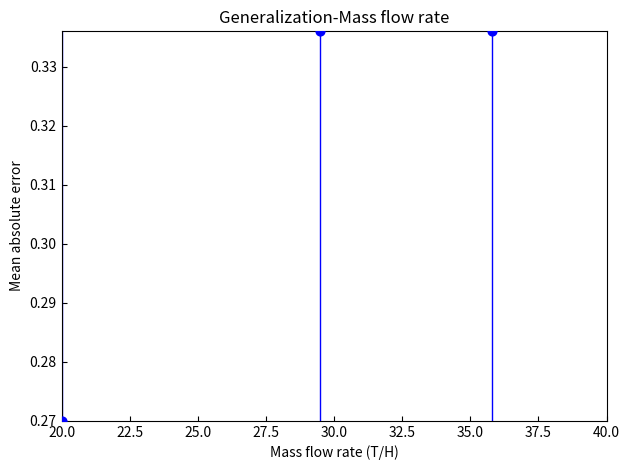

What is the average X value?

28.4